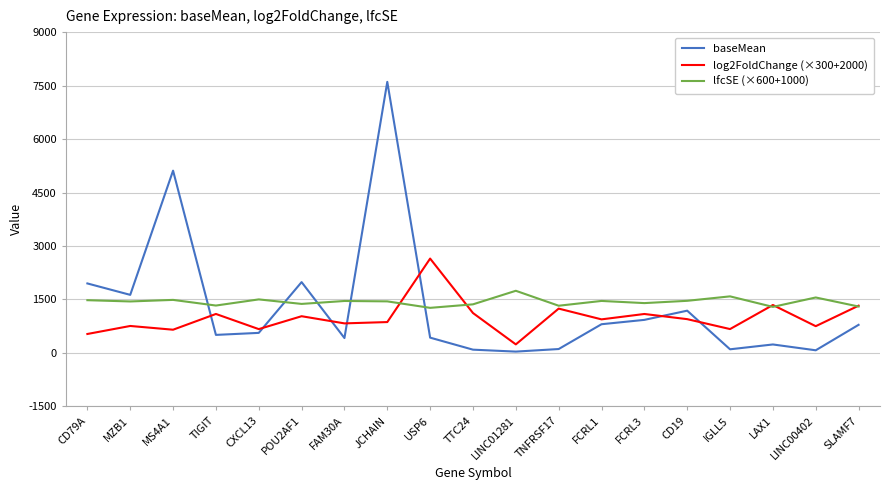

In log2FoldChange (×300+2000), how many points are lower than both neighbors (excluding endpoints)?

7